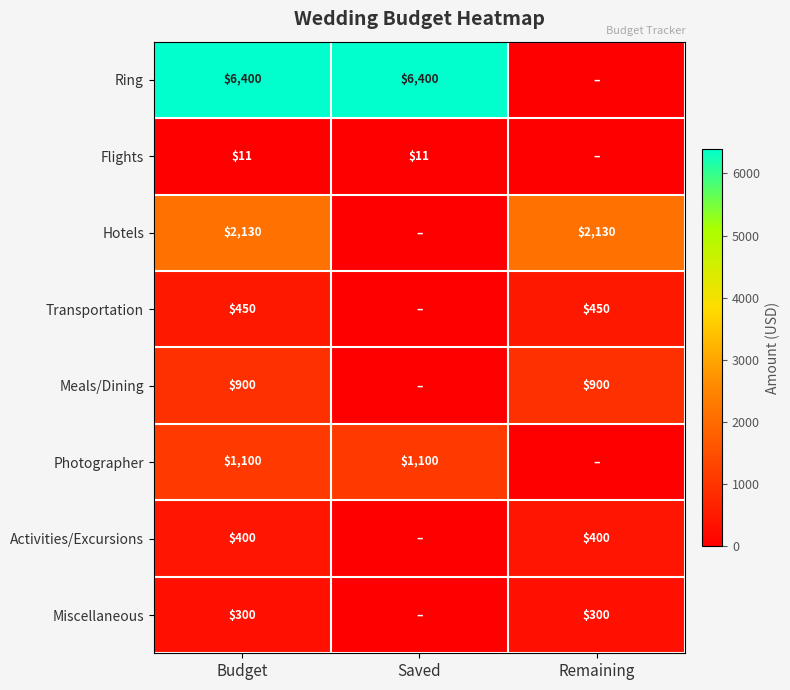

Is the value of Photographer at Saved greater than the value of Meals/Dining at Remaining?

Yes